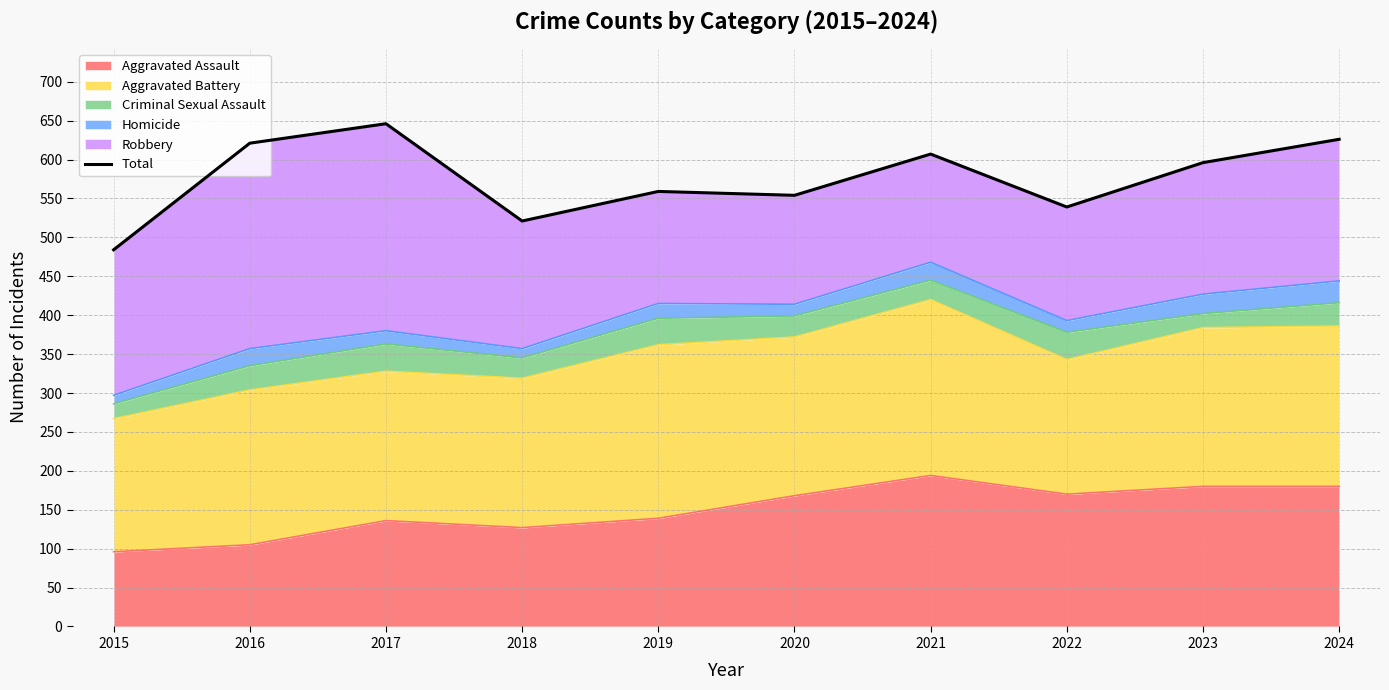

Which has a higher value, 2015 or 2021?

2021